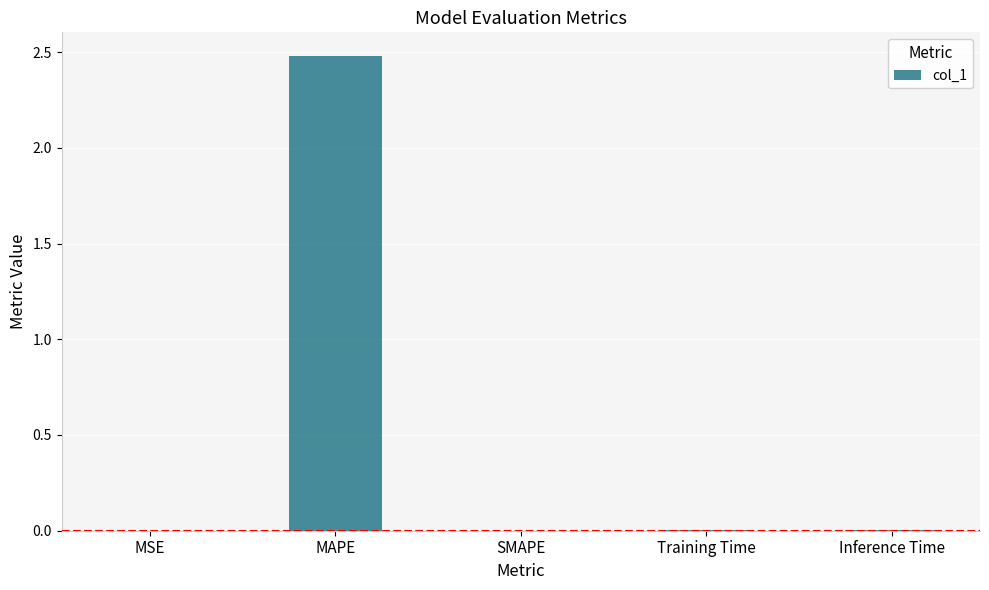

The value at Training Time is 0.0. True or false?

True